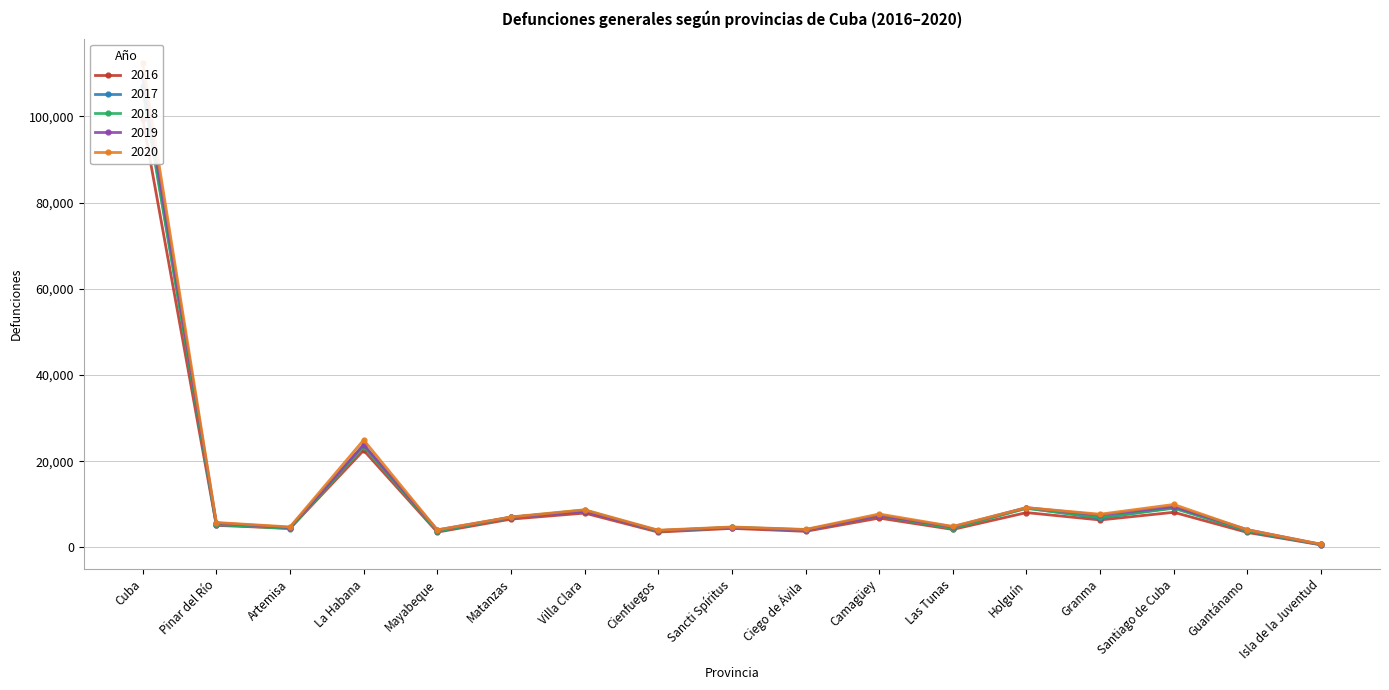

At which label does 2020 reach its peak?

Cuba